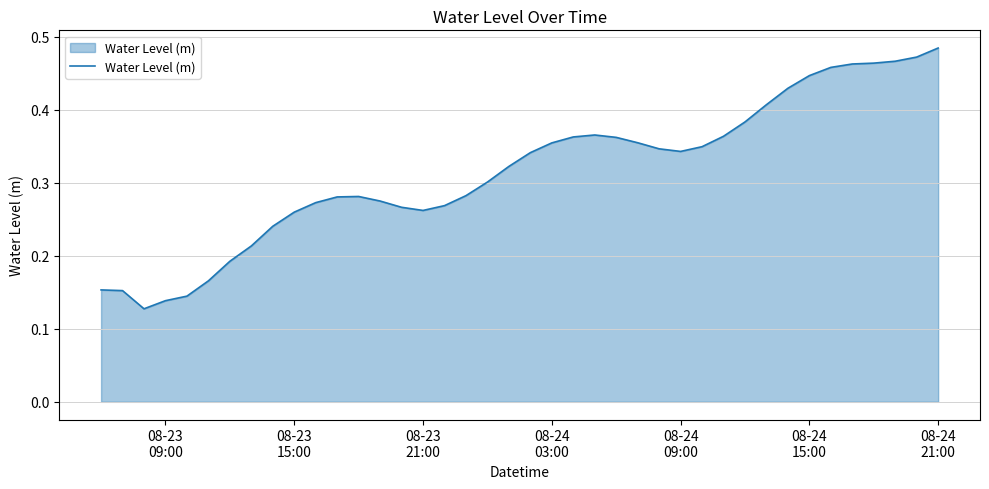

Does the chart display data point markers on the line(s)?

No